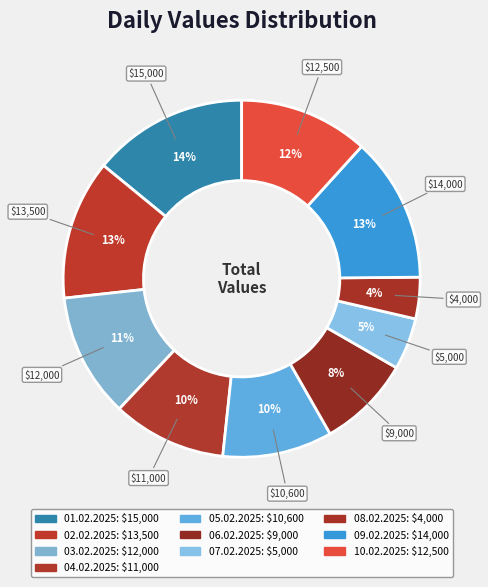

What portion of the pie excludes 05.02.2025?

90.1%